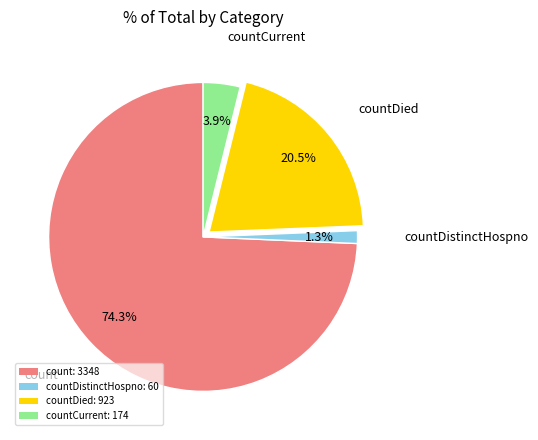

Between countDistinctHospno: 60 and count: 3348, which is larger?

count: 3348